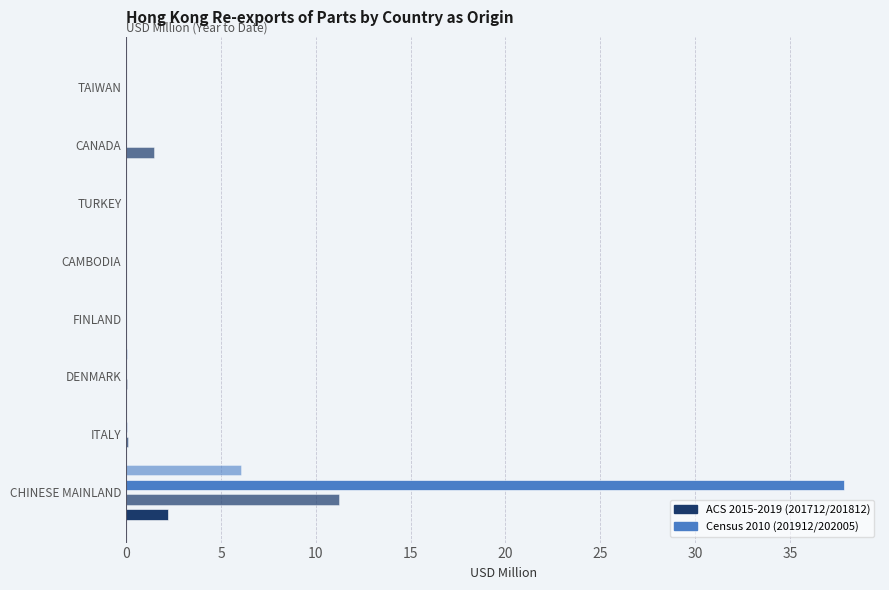

What is the label of the 8th bar from the left?

TAIWAN